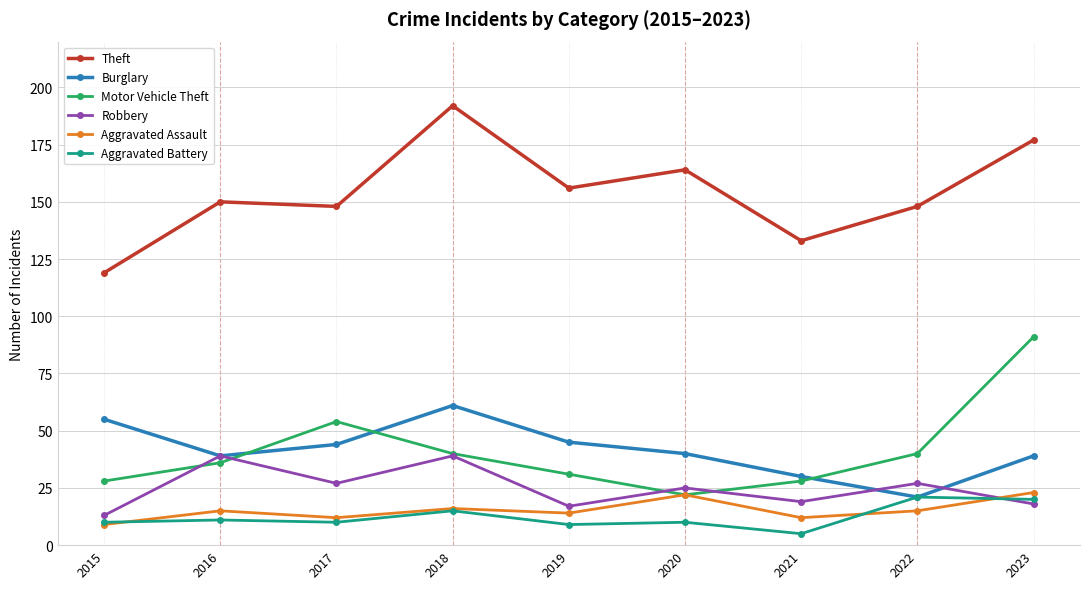

What is the value of the Motor Vehicle Theft point at the 1st from the left?

28